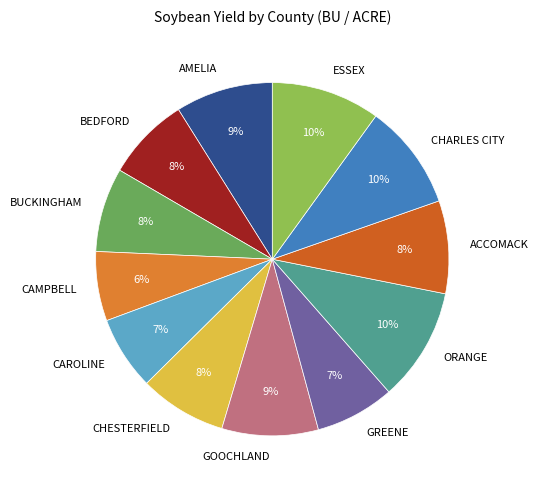

To the nearest percent, what is the combined percentage of GOOCHLAND and BEDFORD?

17%